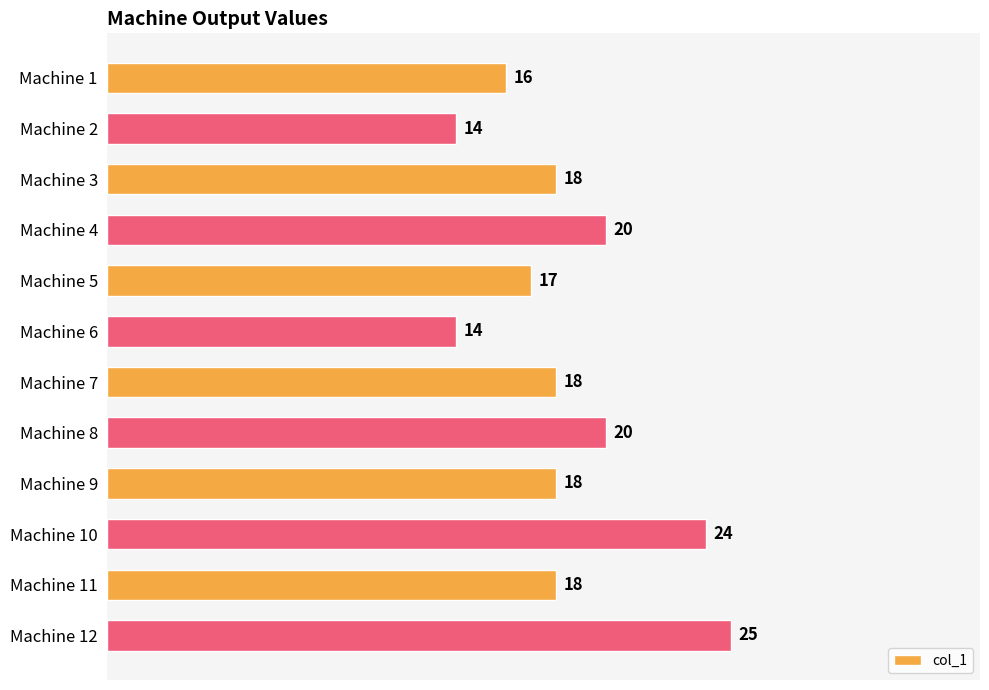

Is it true that the value at Machine 5 is 22?

False